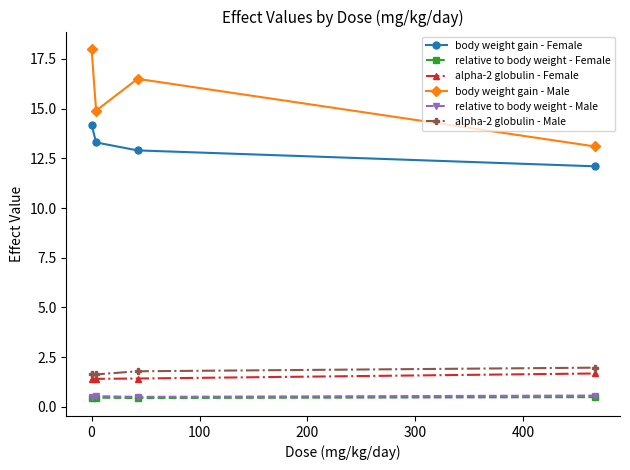

Which series has the largest total across all categories?

body weight gain - Male